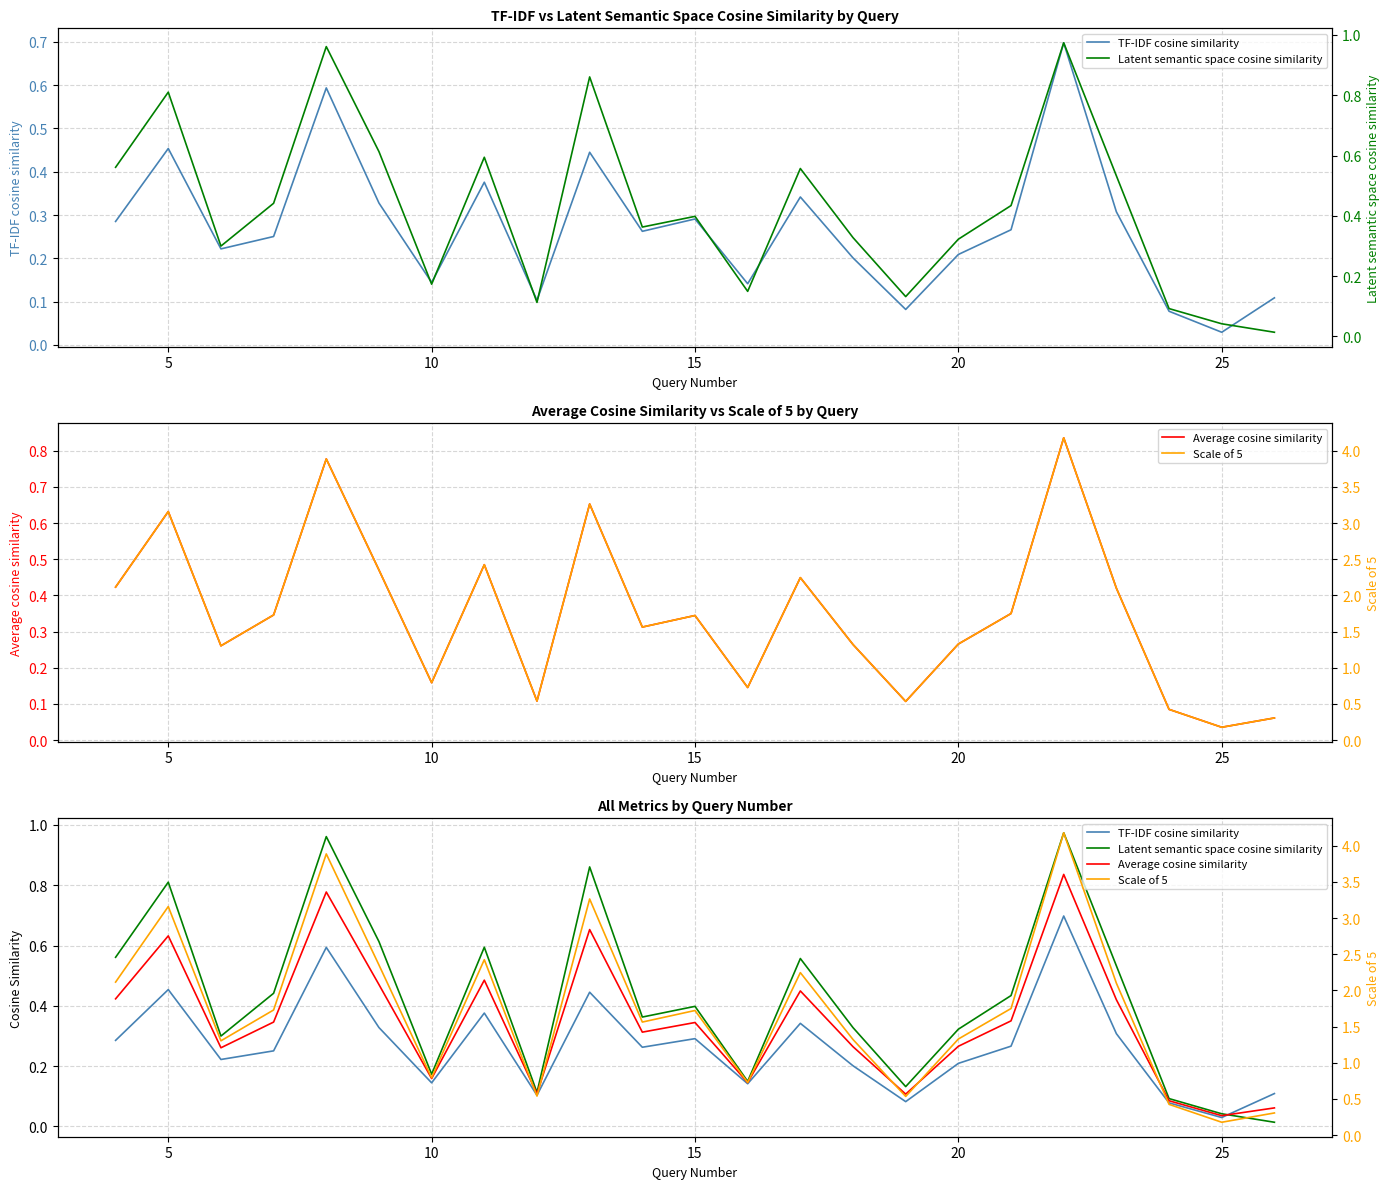

List the series in order of their peak value, highest first.

Scale of 5, Latent semantic space cosine similarity, Average cosine similarity, TF-IDF cosine similarity